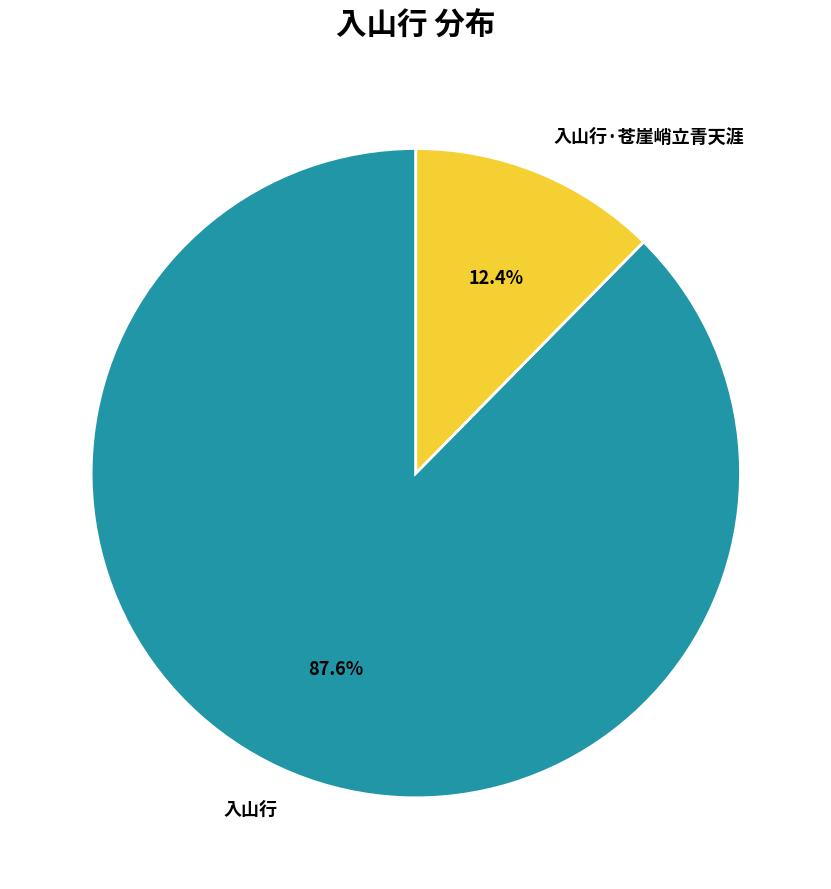

Which category has the smallest portion of the pie?

入山行·苍崖峭立青天涯